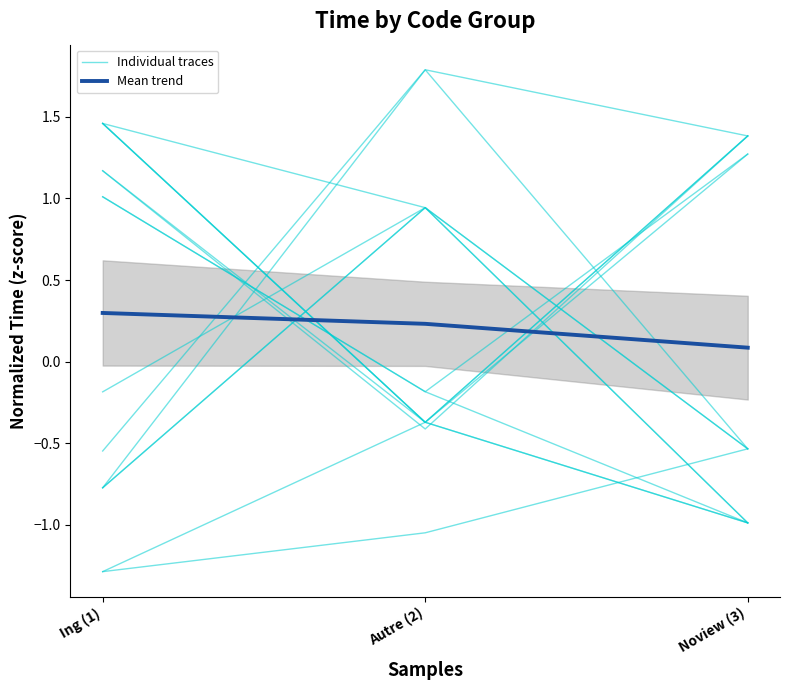

What is the label of the 1st point from the right?

Noview (3)